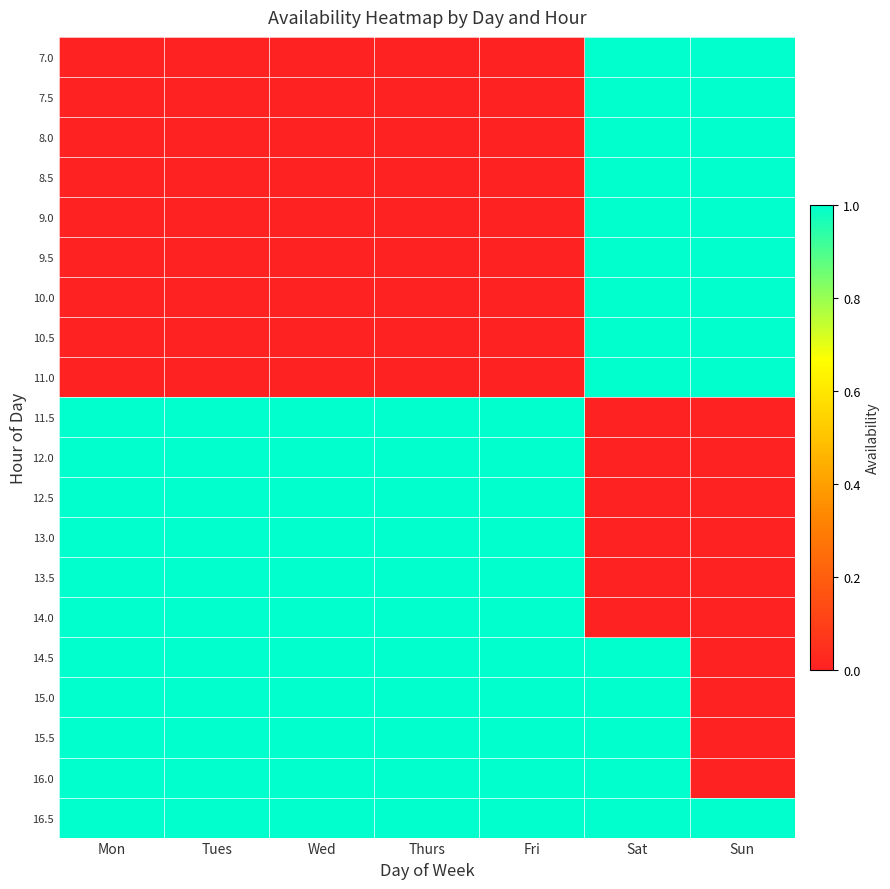

What is the total value across all series at Wed?

11